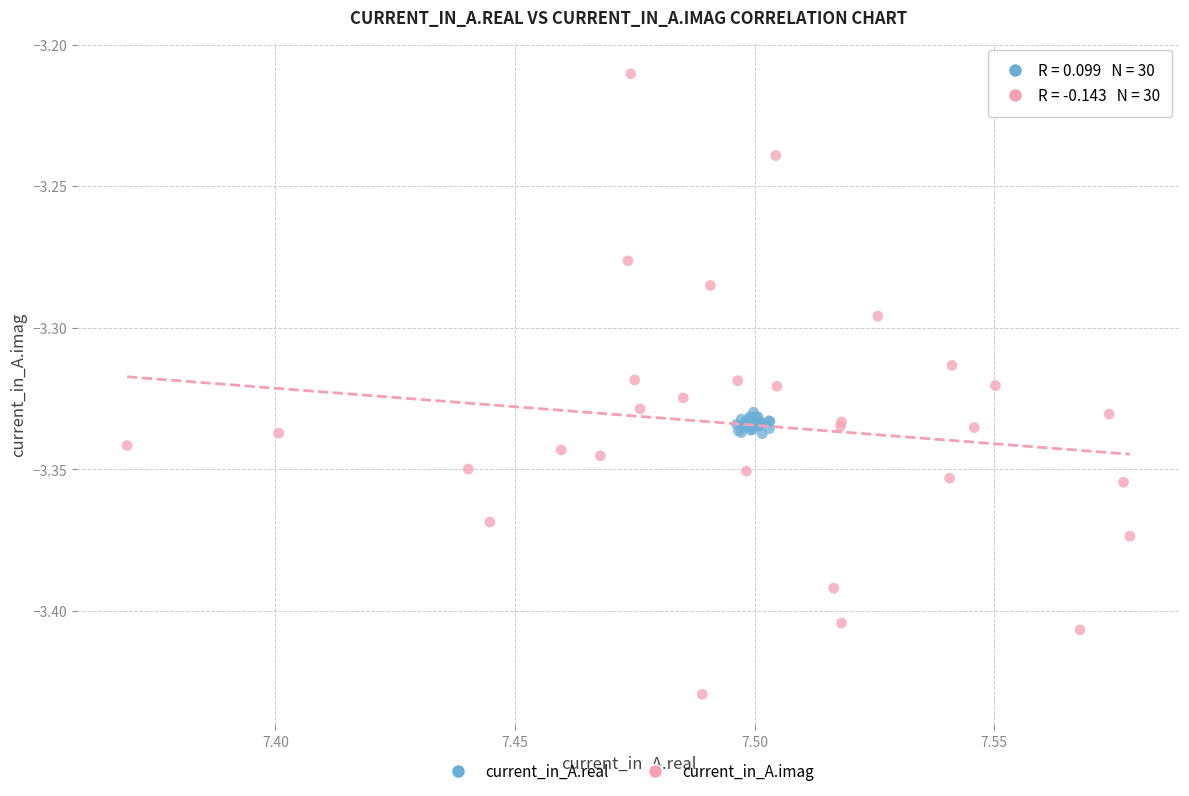

Which series contains the highest Y value?

current_in_A.imag